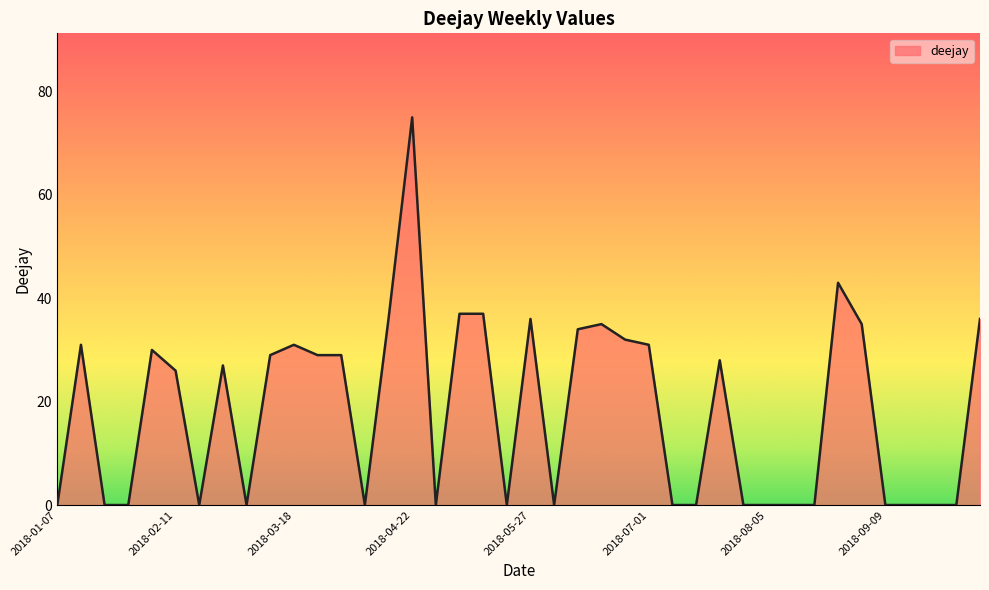

What is the maximum value shown in the chart?

75